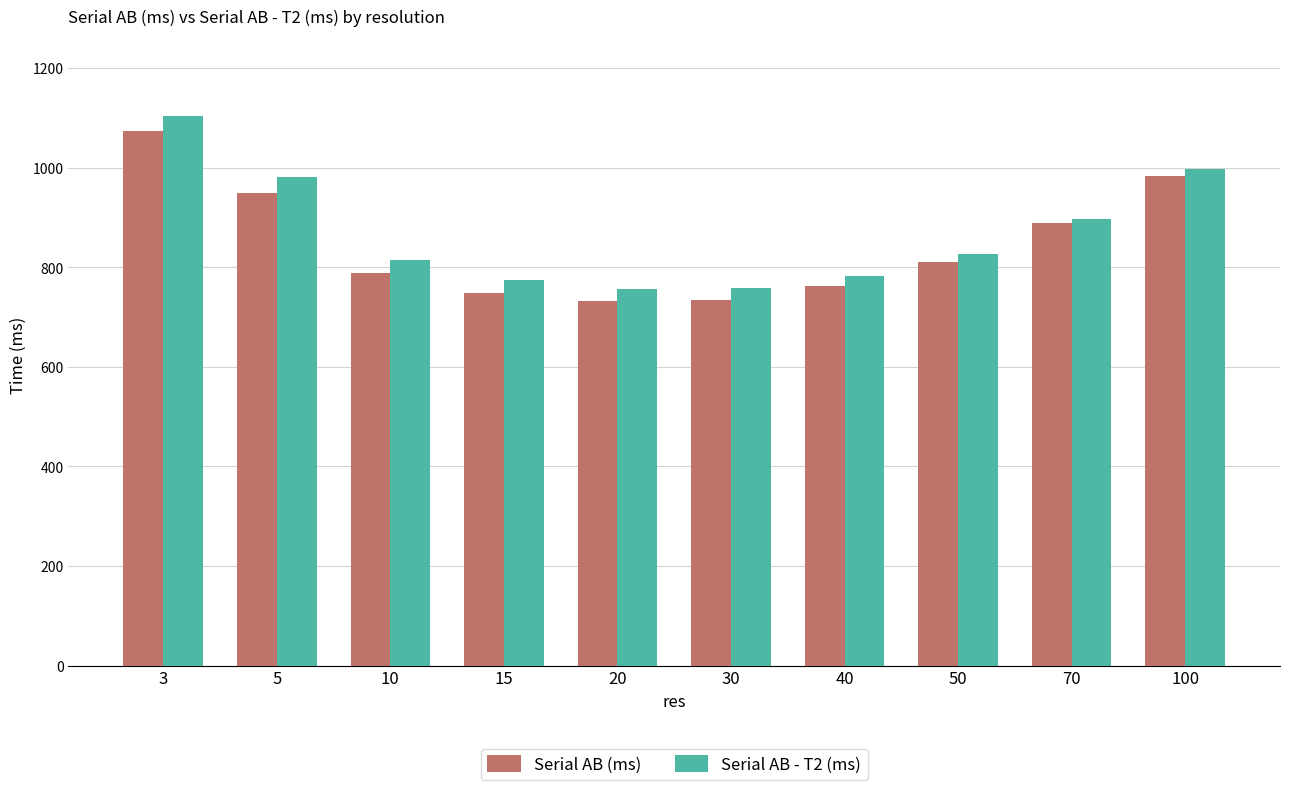

What is the minimum value shown in the chart?

733